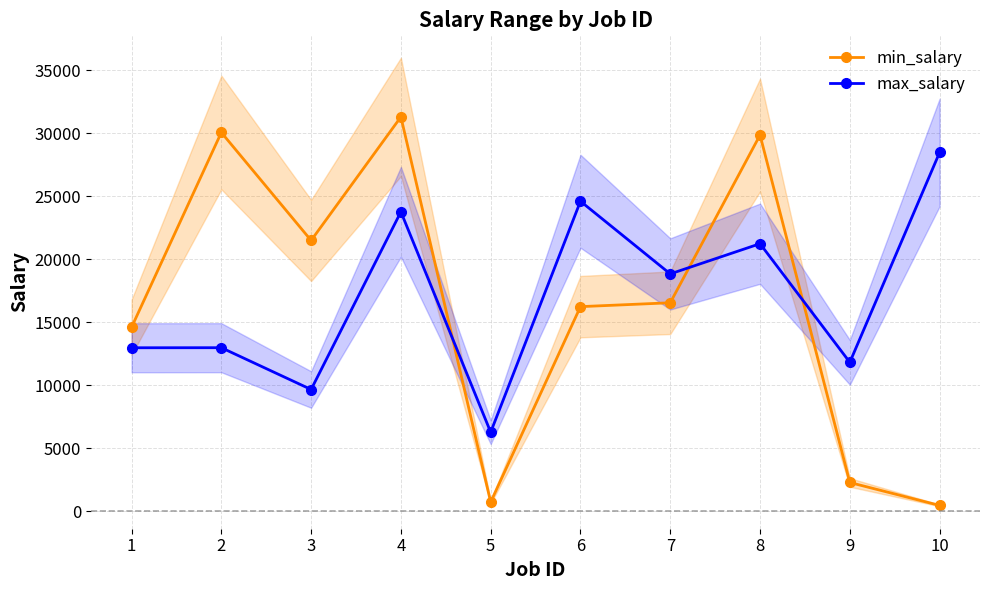

How many intersections are there between min_salary and max_salary?

3